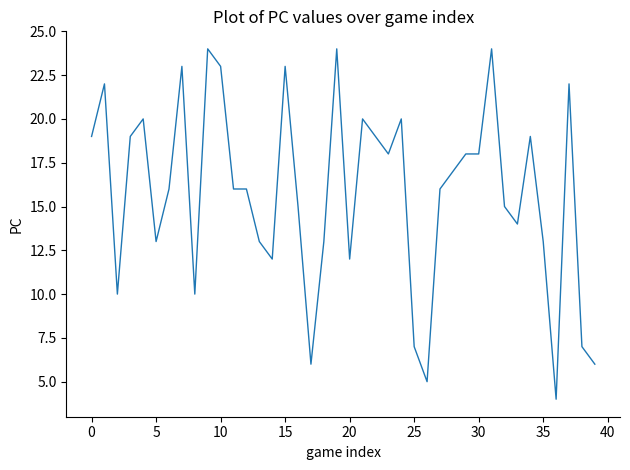

What is the greatest value displayed?

24